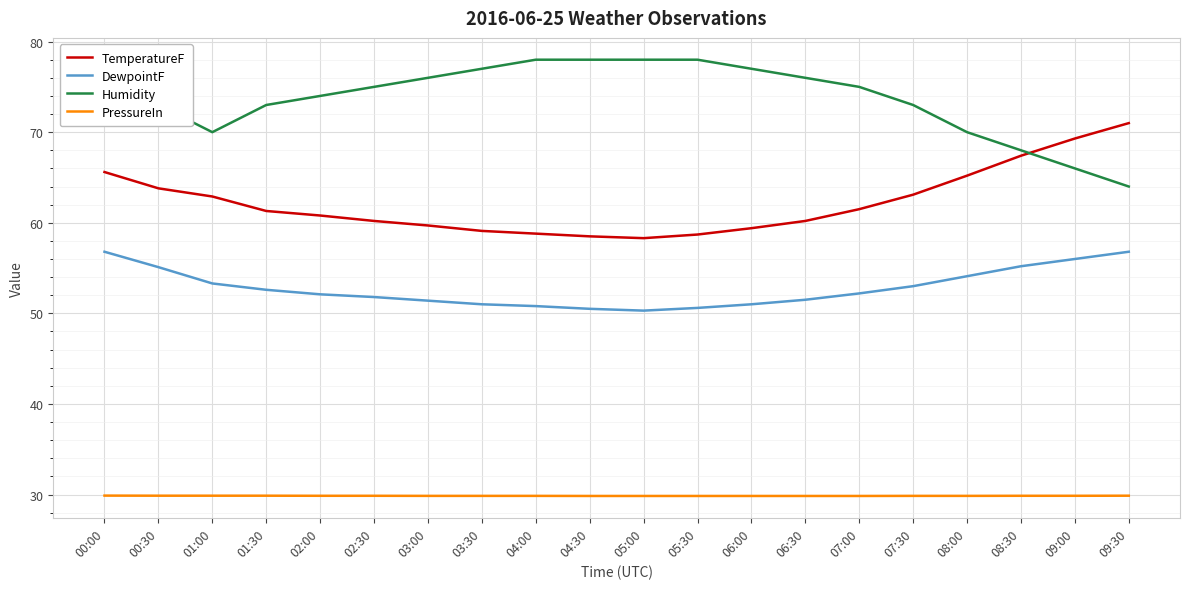

How many lines are shown in the chart?

4